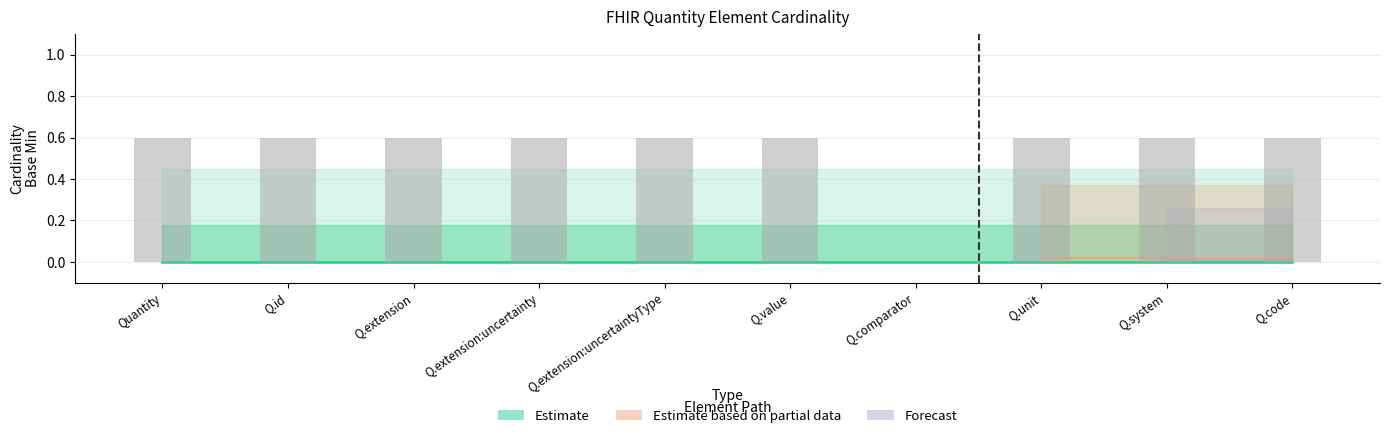

Is it true that the value at Q.extension:uncertainty is 0.6?

True